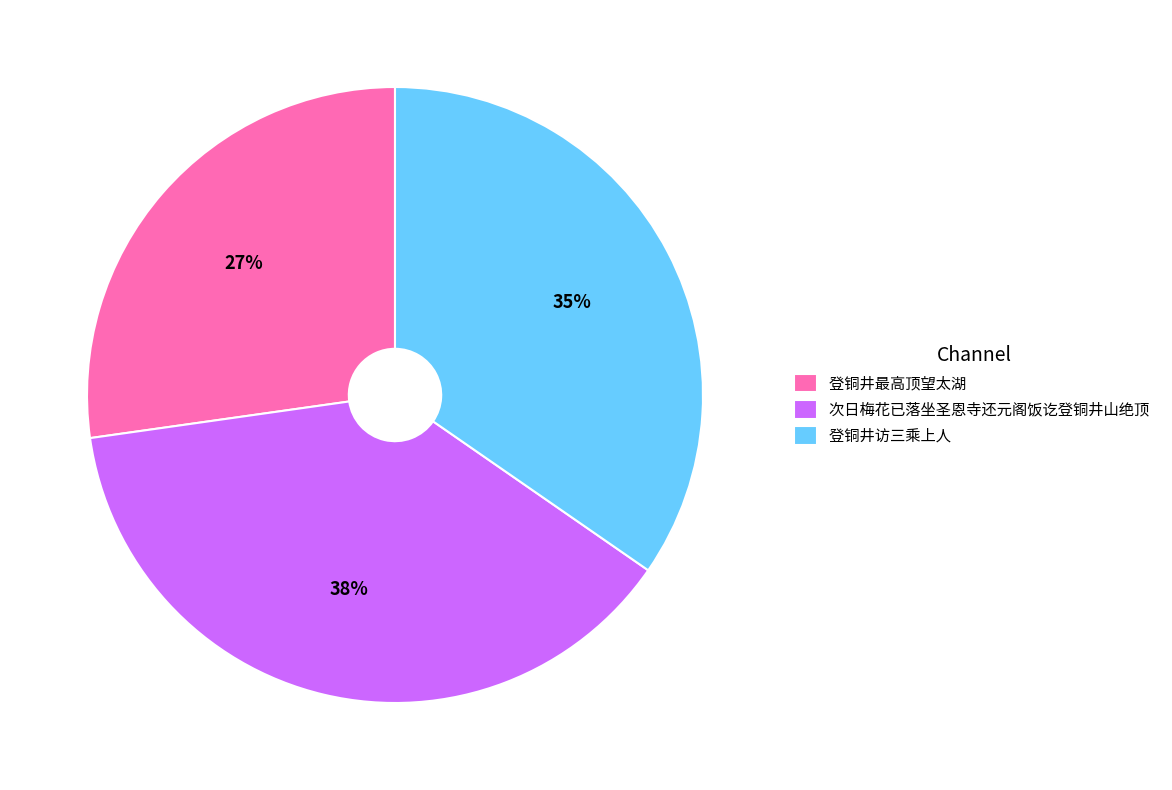

Do 登铜井最高顶望太湖 and 次日梅花已落坐圣恩寺还元阁饭讫登铜井山绝顶 together represent more than half of the pie?

Yes